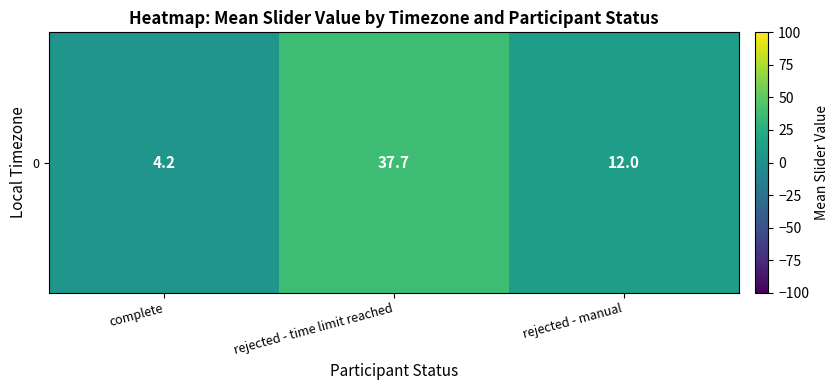

Is it true that the value at complete is 2.4?

False